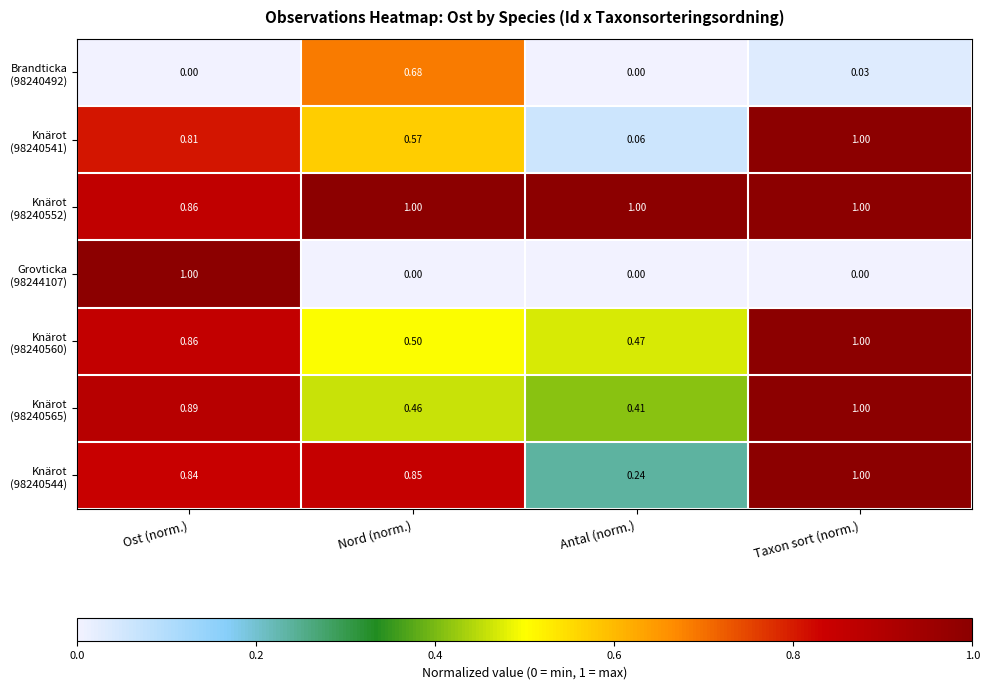

At which category is the sum across all series the highest?

Ost (norm.)